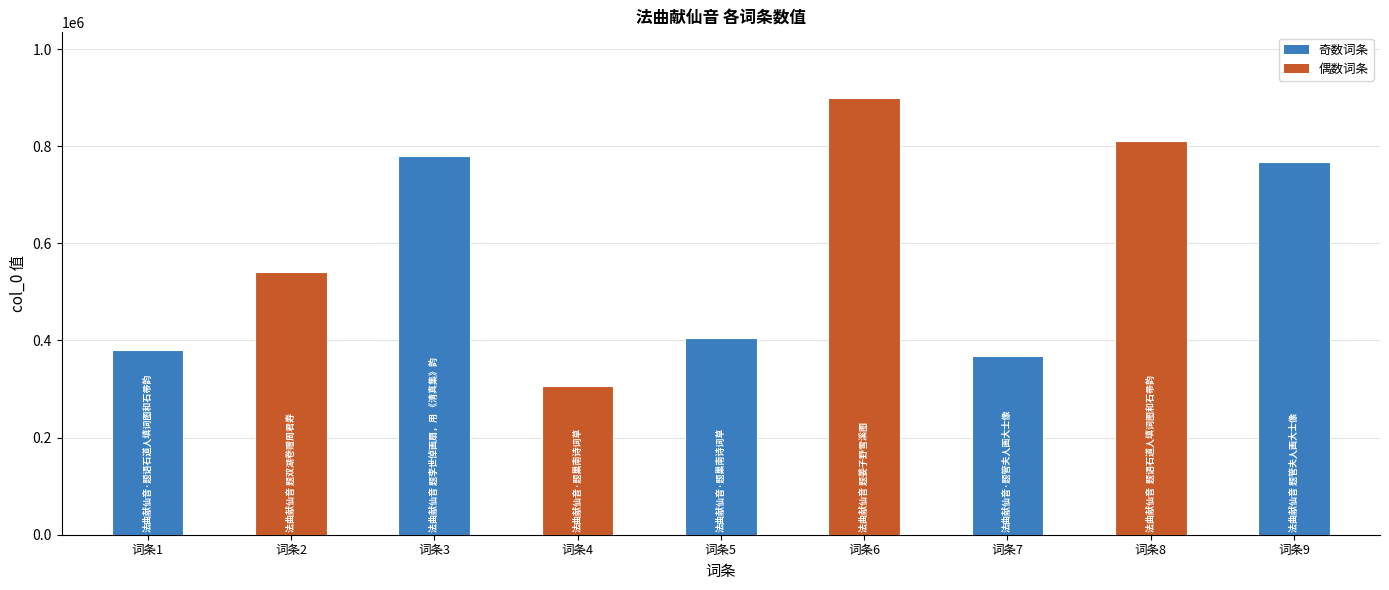

Approximately how many times larger is the value at 词条4 compared to 词条9?

0.4